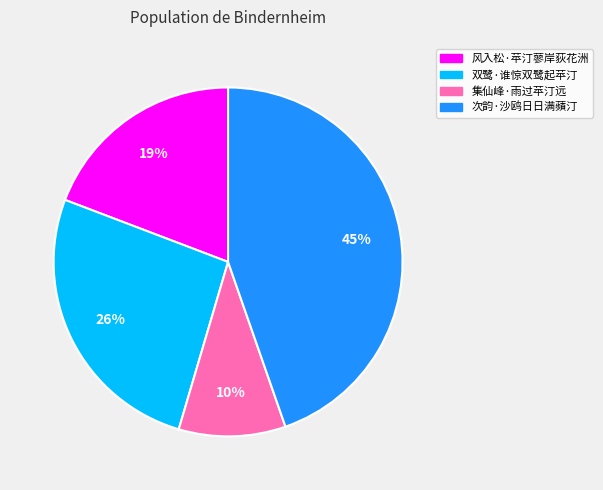

Does 双鹭·谁惊双鹭起苹汀 represent more than half of the total?

No